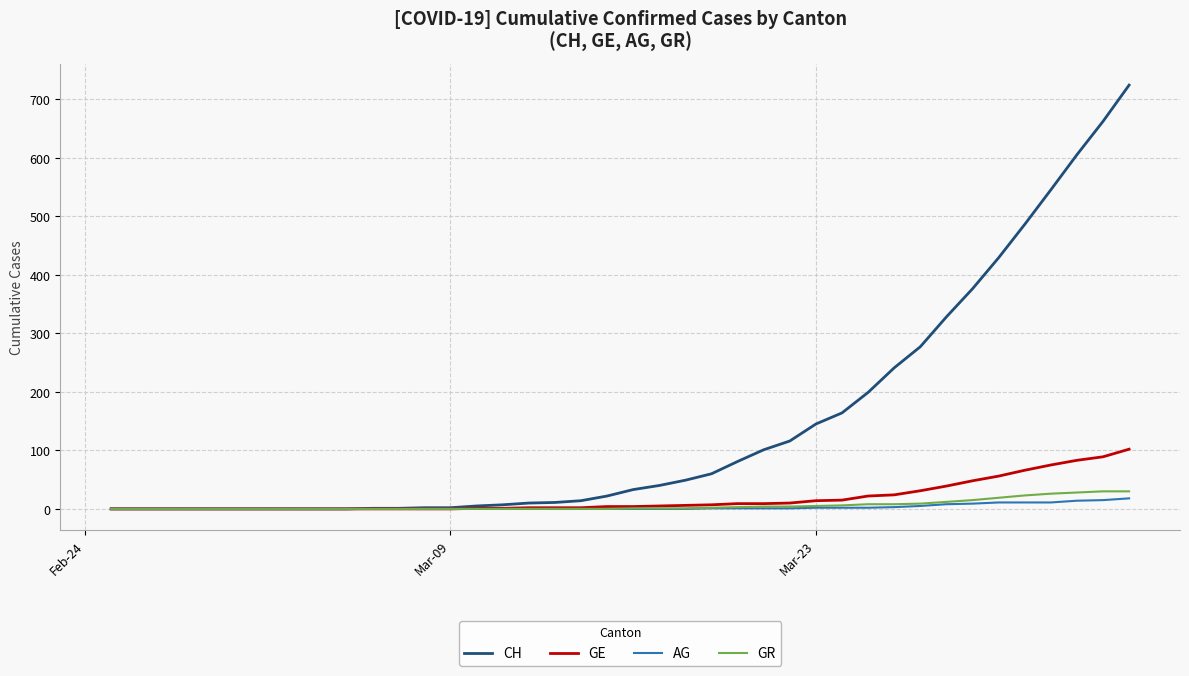

What are all the series names shown in the legend?

CH, GE, AG, GR